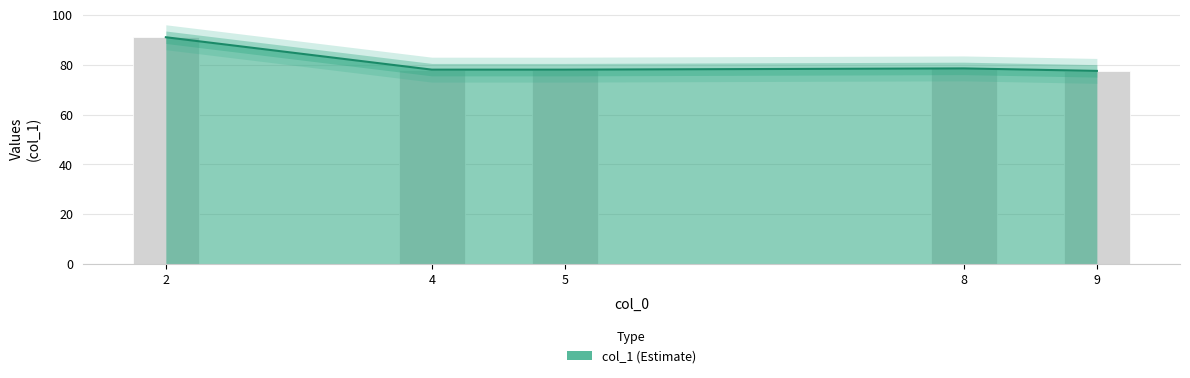

Reading left to right, what are all the values shown in this chart?

2=91.0	4=78.0	5=78.0	8=78.5	9=77.5